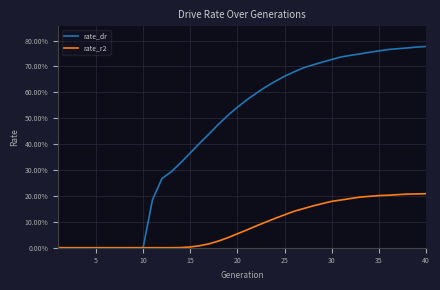

True or false: rate_r2 has more than 1 interior local peaks.

False